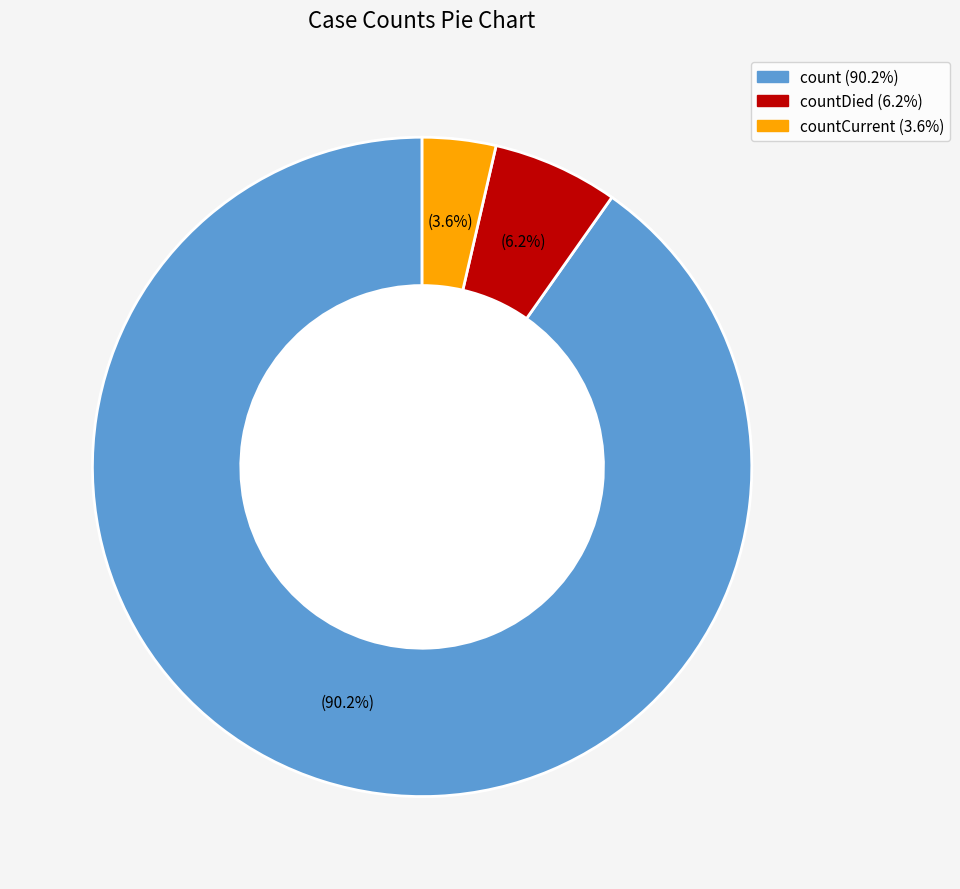

Is there a majority slice in this chart?

Yes